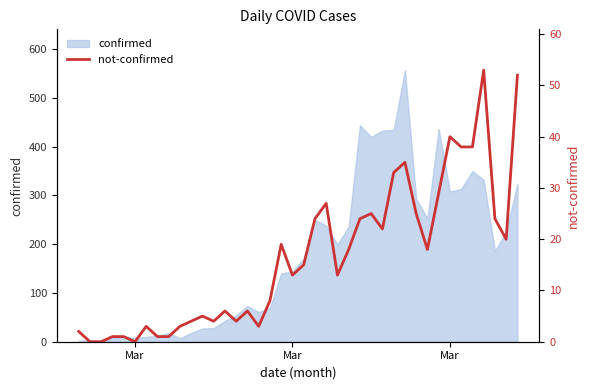

The value at Mar is 0. True or false?

True